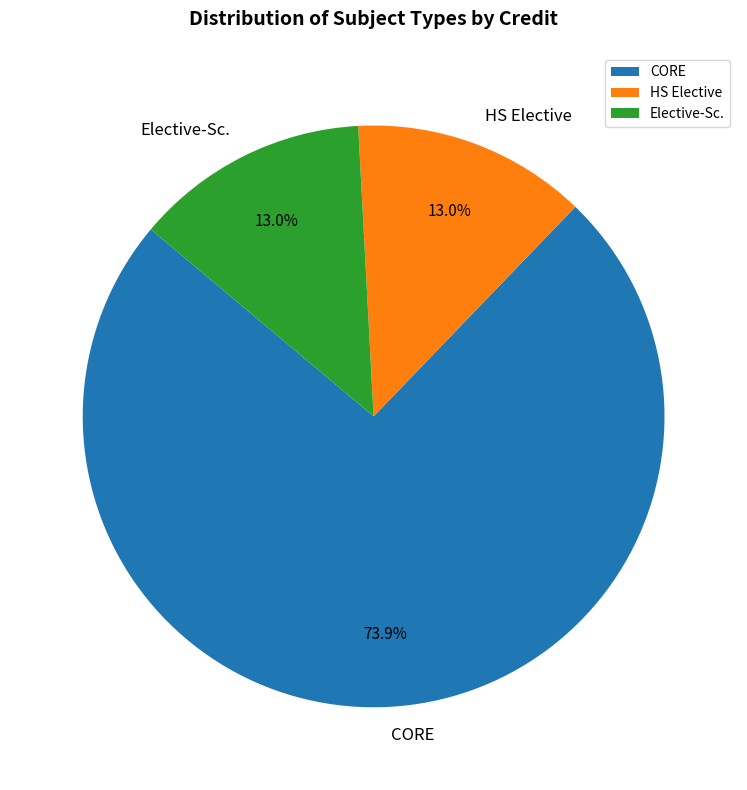

What is the largest slice in the pie chart?

CORE